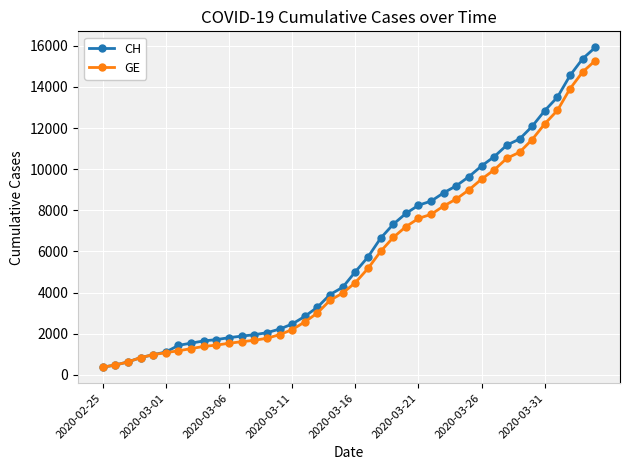

Which series has the widest spread of values?

CH